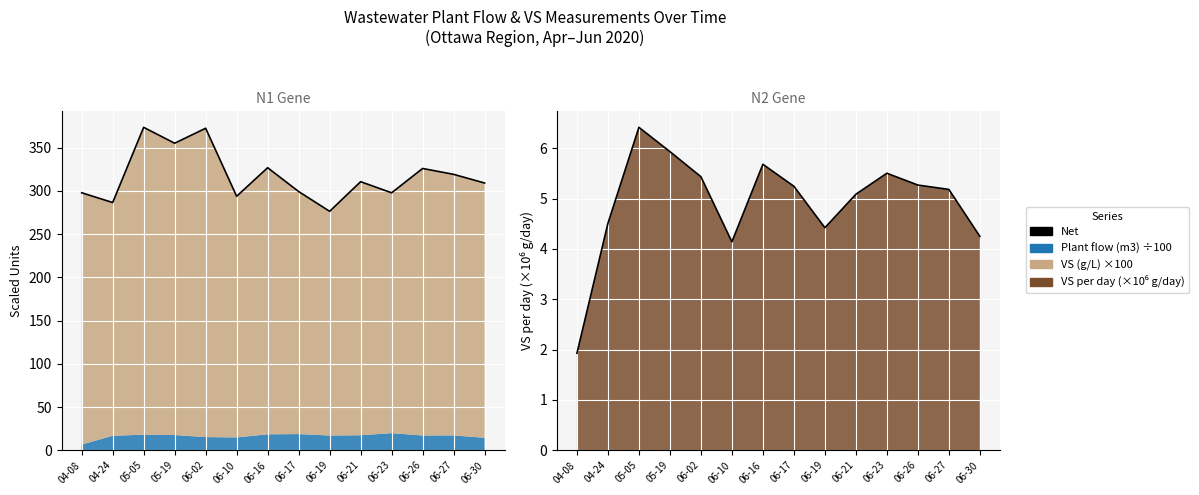

The value at 04-08 is 2.7. True or false?

False